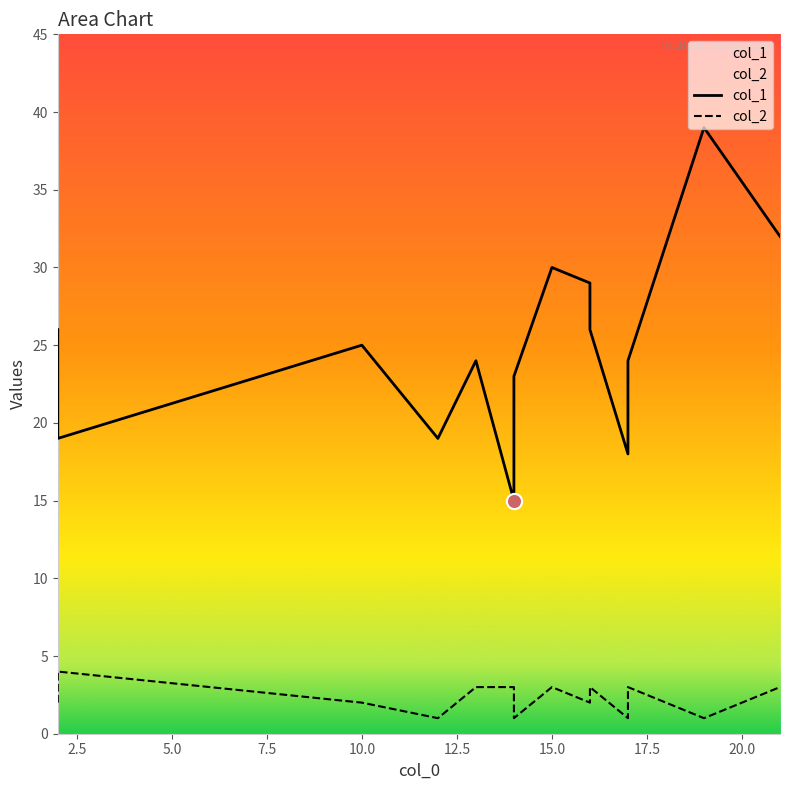

Which series has the largest total across all categories?

col_1